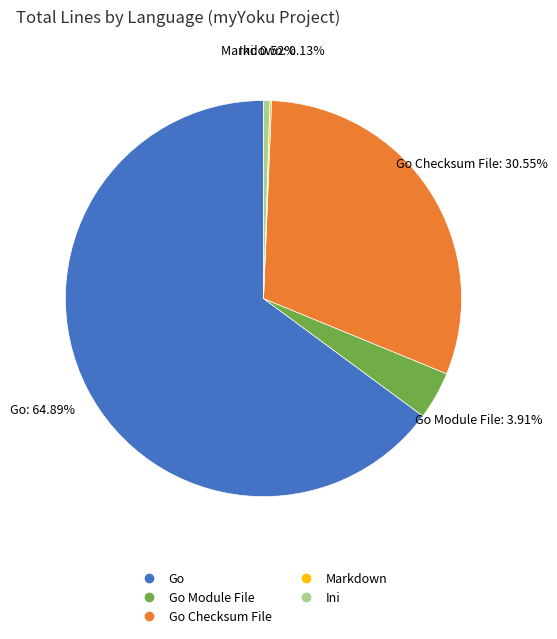

To the nearest percent, what is the difference between the largest and smallest slice percentages?

65%